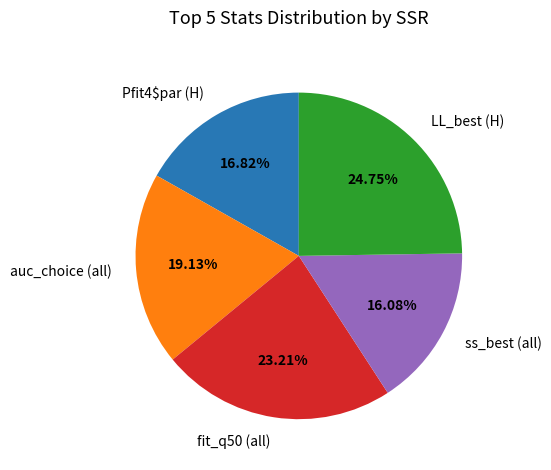

Count the number of slices in the pie.

5